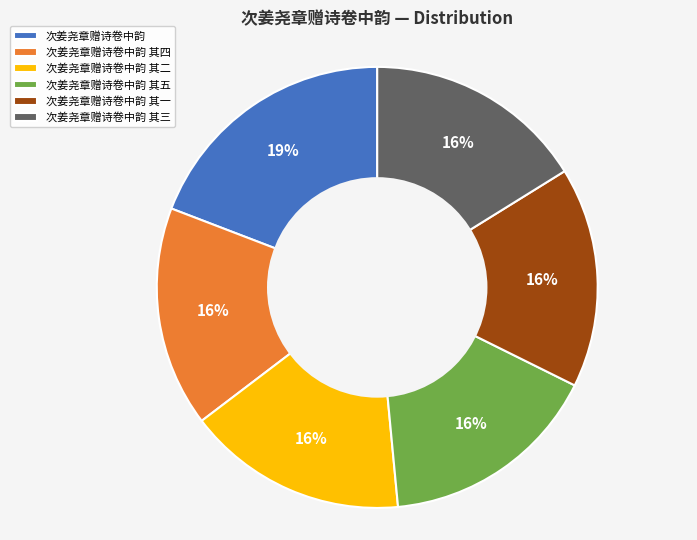

Which has a higher value, 次姜尧章赠诗卷中韵 or 次姜尧章赠诗卷中韵 其五?

次姜尧章赠诗卷中韵